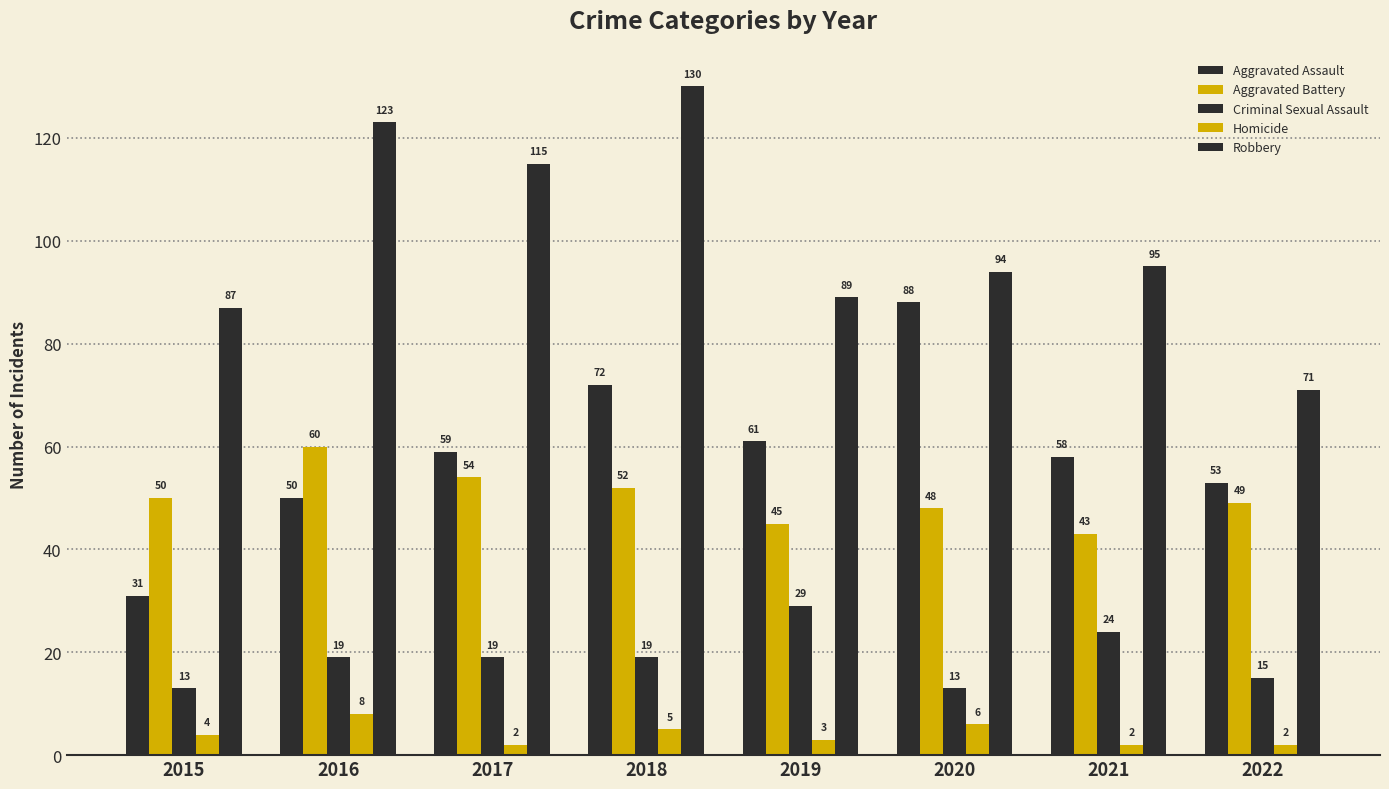

How many bars are there in total?

40